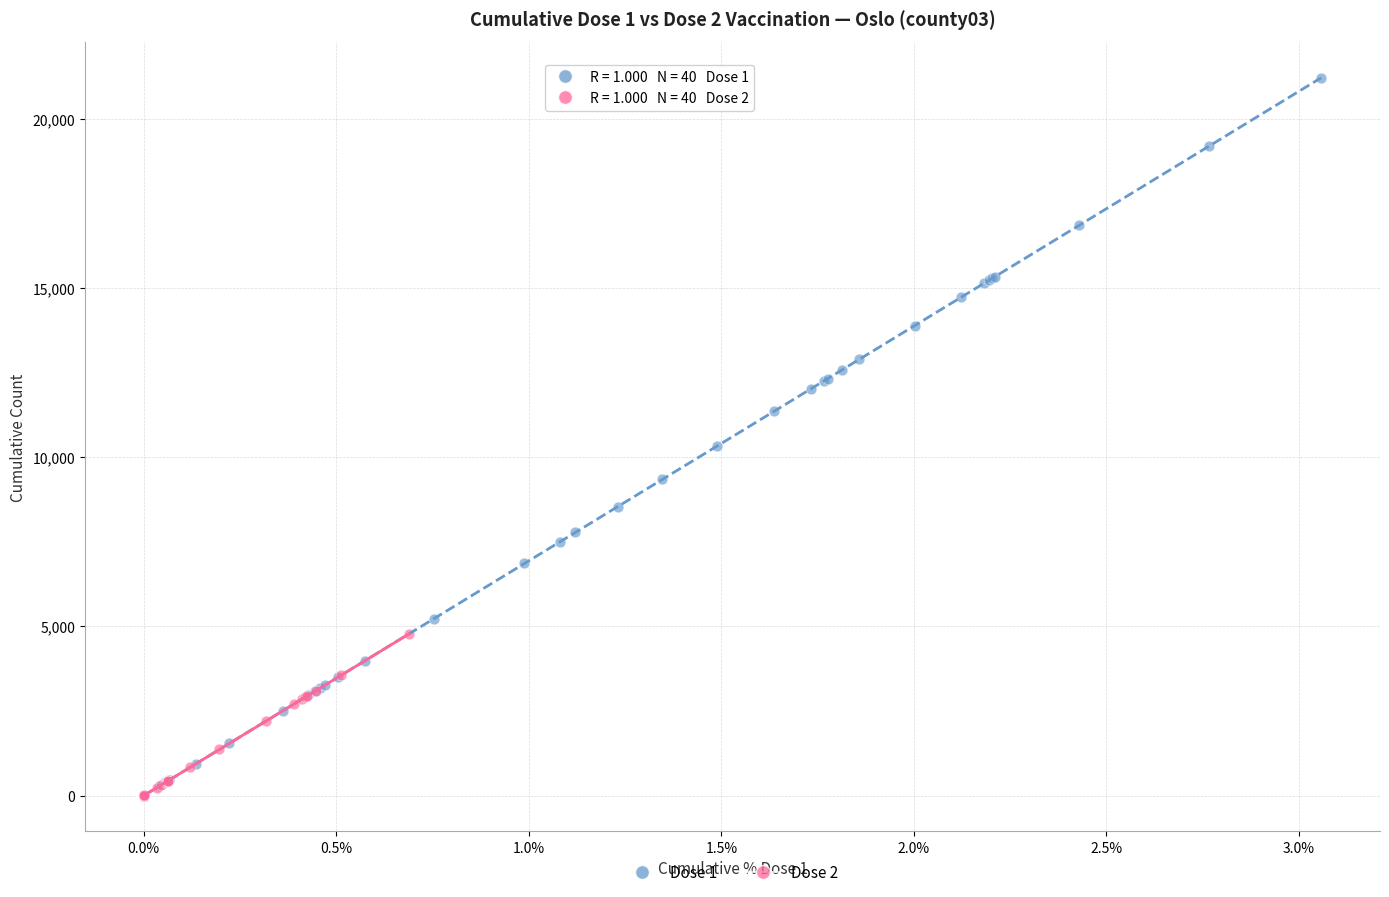

Which series contains the highest Y value?

Dose 1